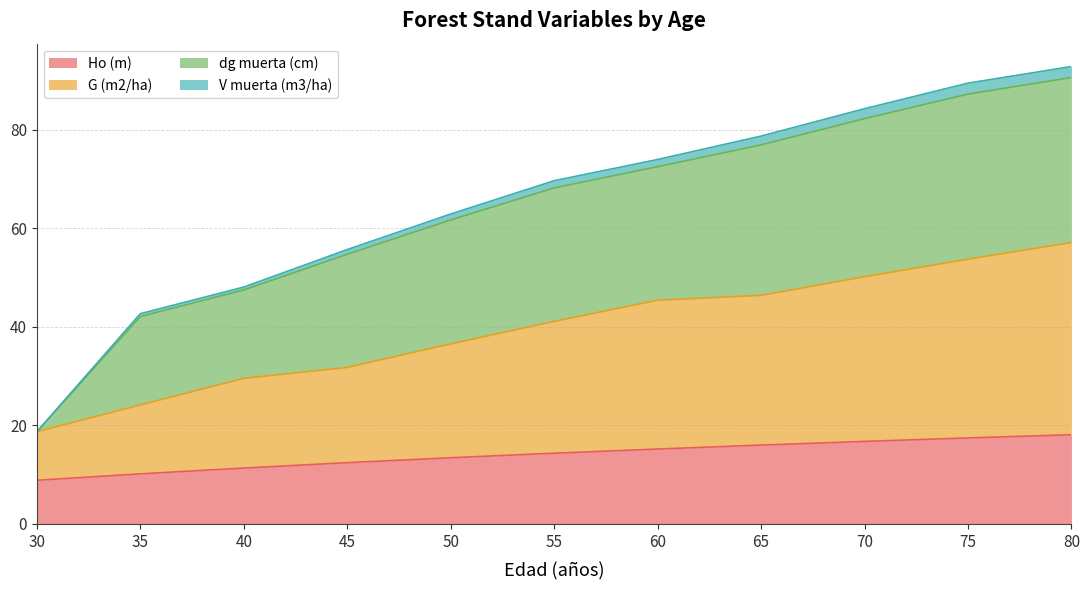

True or false: Ho (m) and G (m2/ha) cross at least once.

False